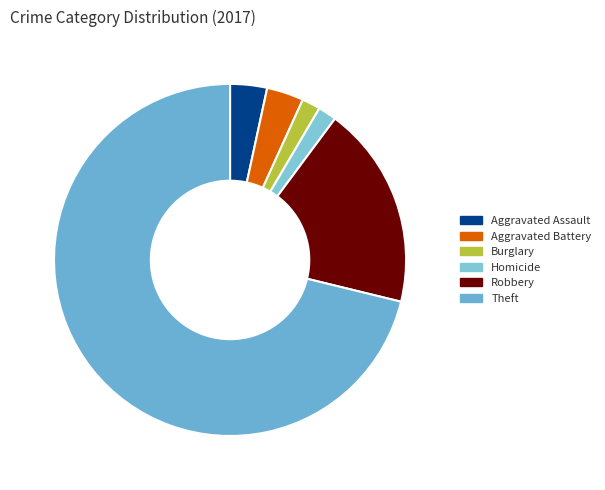

How many segments does this pie chart have?

6